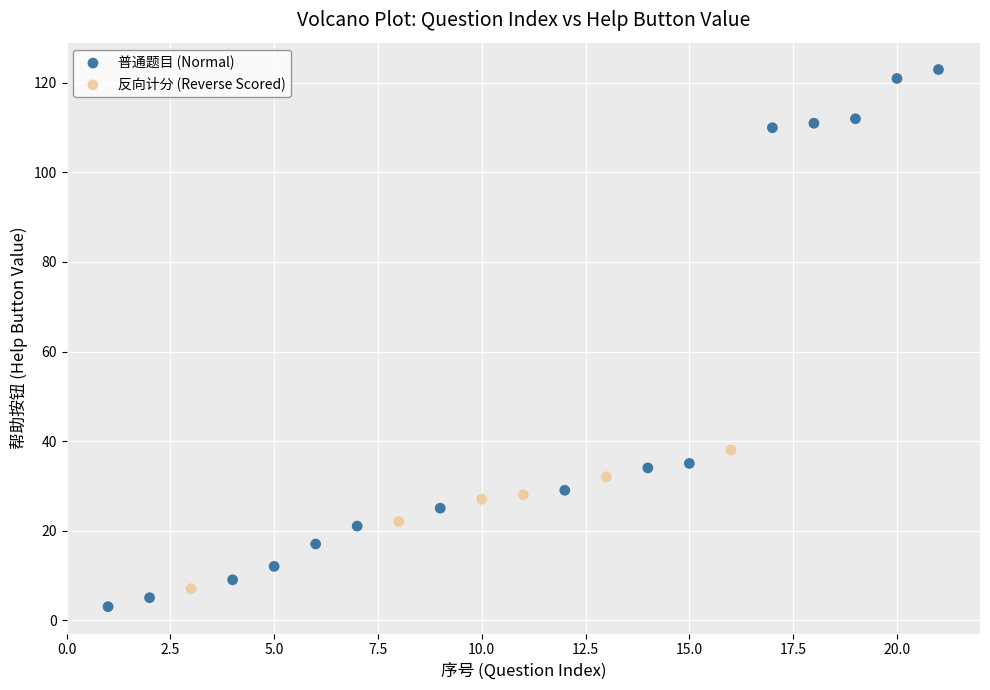

Which series has the largest Y range (max minus min)?

普通题目 (Normal)